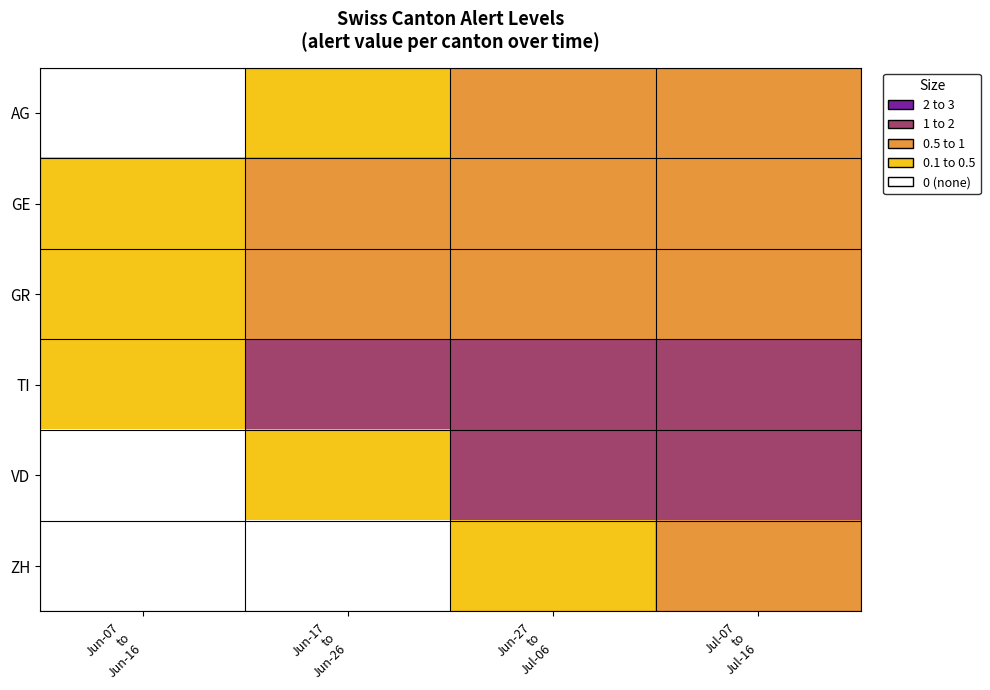

At which category is the sum across all series the highest?

Jul-07
to
Jul-16